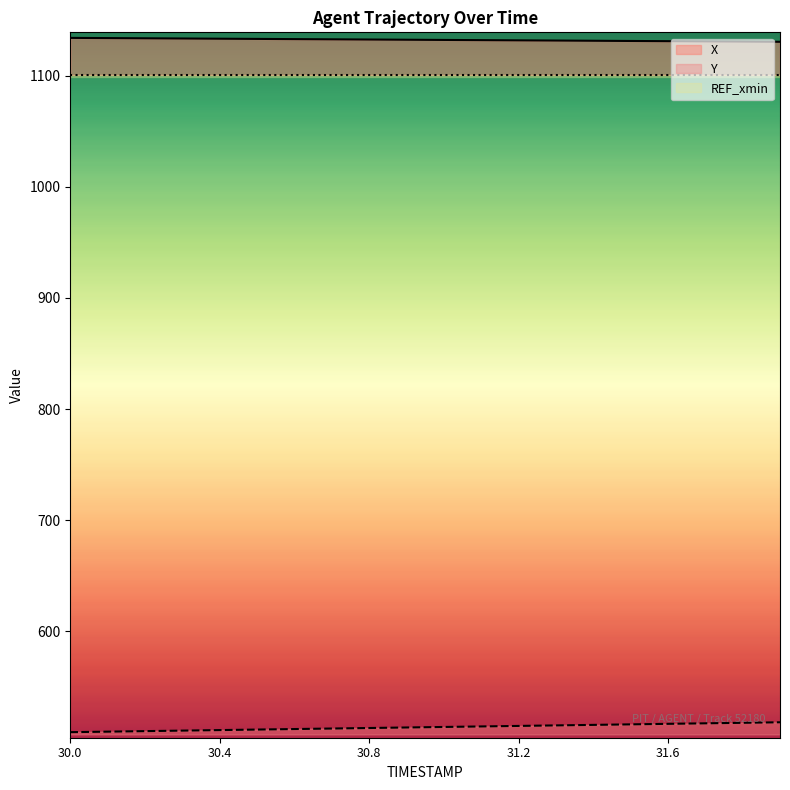

Reading left to right, transcribe all the data shown in this chart.

X: 1134.2	1134.1	1133.9	1133.7	1133.5	1133.3	1133.1	1133.0	1132.8	1132.6	1132.4	1132.2	1132.0	1131.8	1131.7	1131.5	1131.3	1131.1	1130.9	1130.7
Y: 509.0	509.4	509.9	510.4	510.8	511.3	511.8	512.3	512.7	513.2	513.7	514.1	514.6	515.1	515.5	516.0	516.5	516.9	517.4	517.9